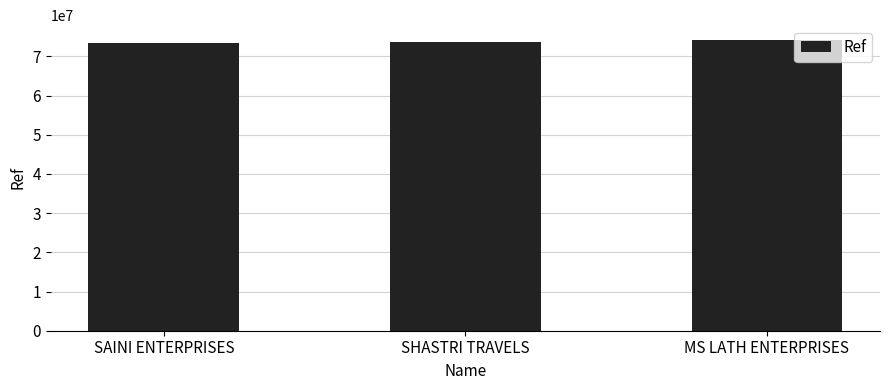

How many values are below 73799937?

1